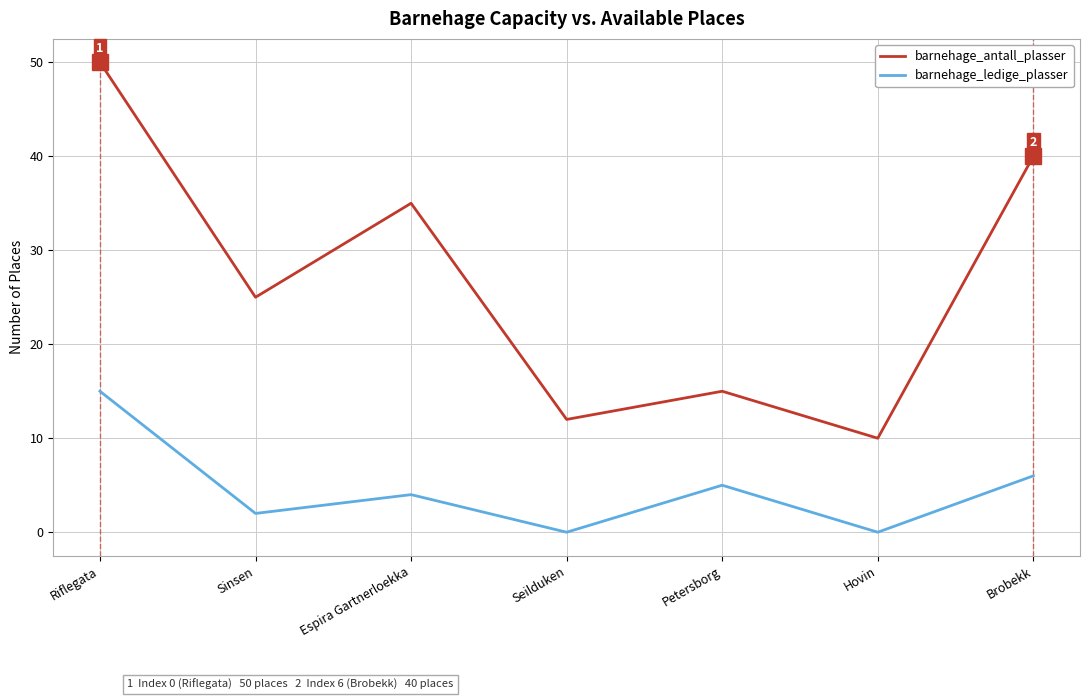

Reading right to left, what are all the values shown in this chart?

barnehage_antall_plasser: Brobekk=40	Hovin=10	Petersborg=15	Seilduken=12	Espira Gartnerloekka=35	Sinsen=25	Riflegata=50
barnehage_ledige_plasser: Brobekk=6	Hovin=0	Petersborg=5	Seilduken=0	Espira Gartnerloekka=4	Sinsen=2	Riflegata=15